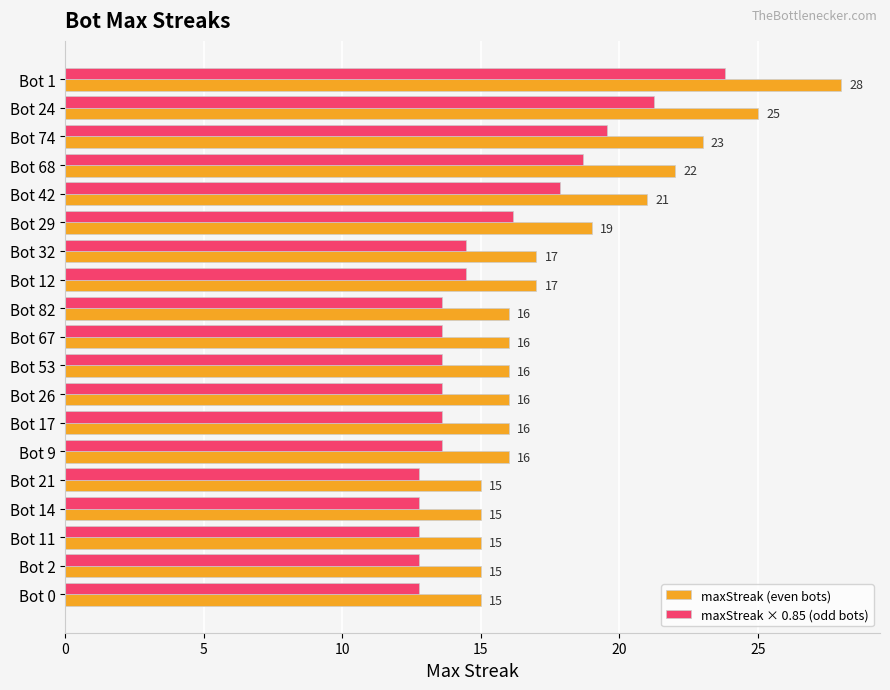

Between Bot 32 and Bot 26, which series saw the biggest shift?

maxStreak (even bots)